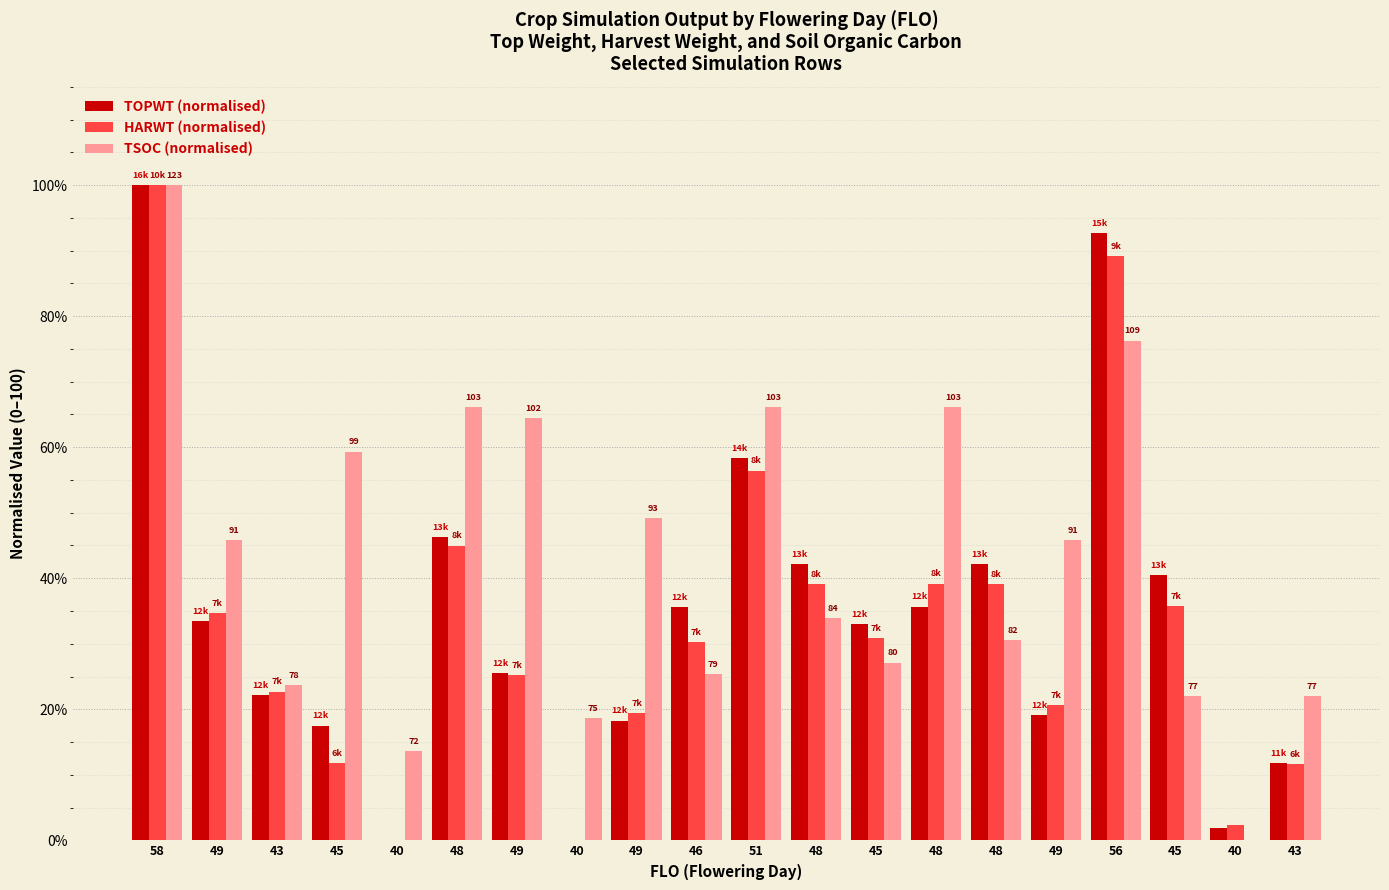

How many groups of bars are there?

20